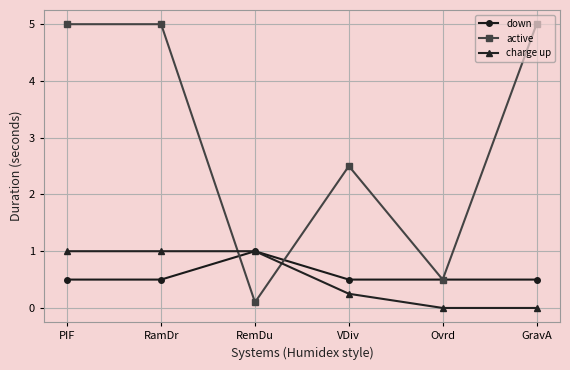

Which series ends up on top after the final intersection of charge up and active?

active